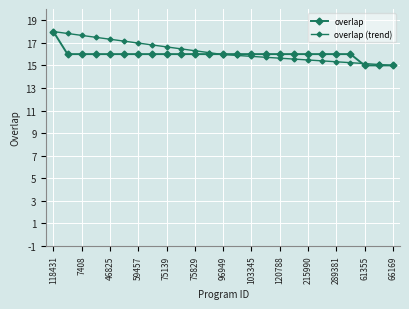

True or false: overlap and overlap (trend) cross at least once.

True